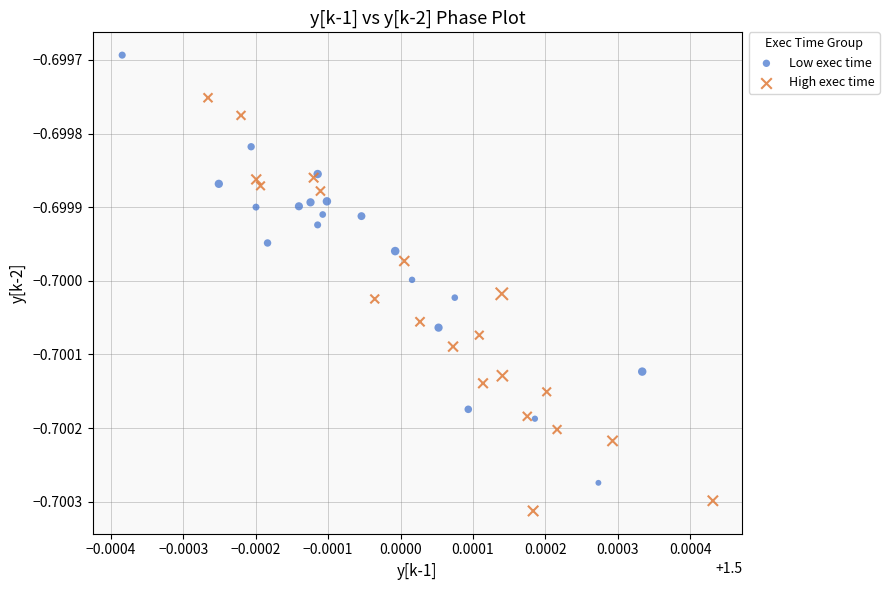

Which series contains the lowest Y value?

High exec time